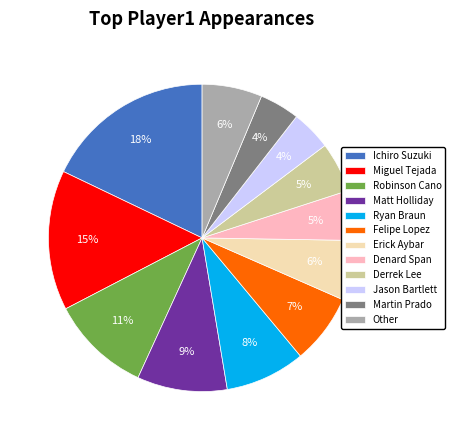

Is it true that Ryan Braun is 8% of the pie?

True